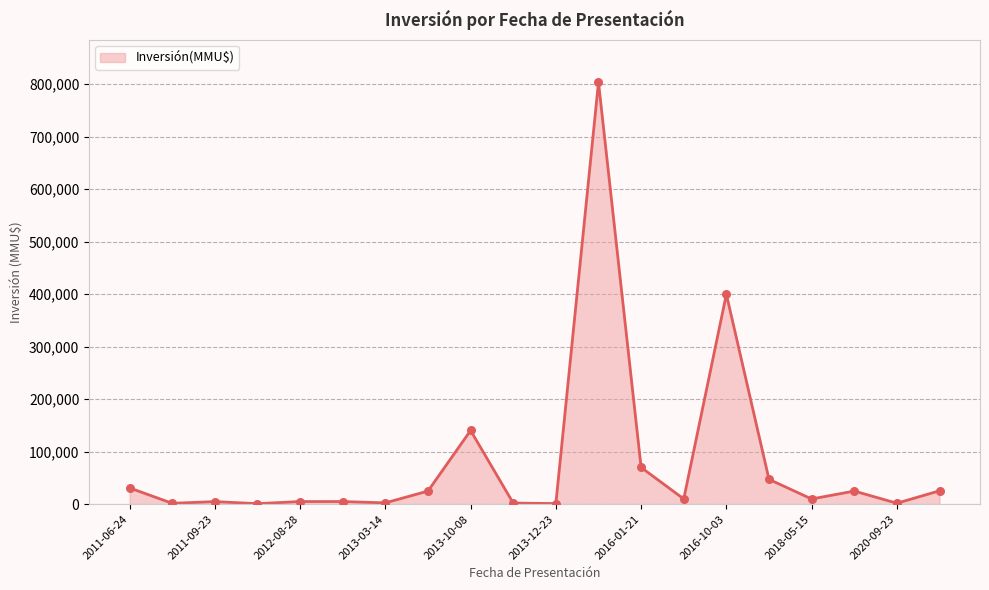

What is the difference between the maximum and minimum values?

803000